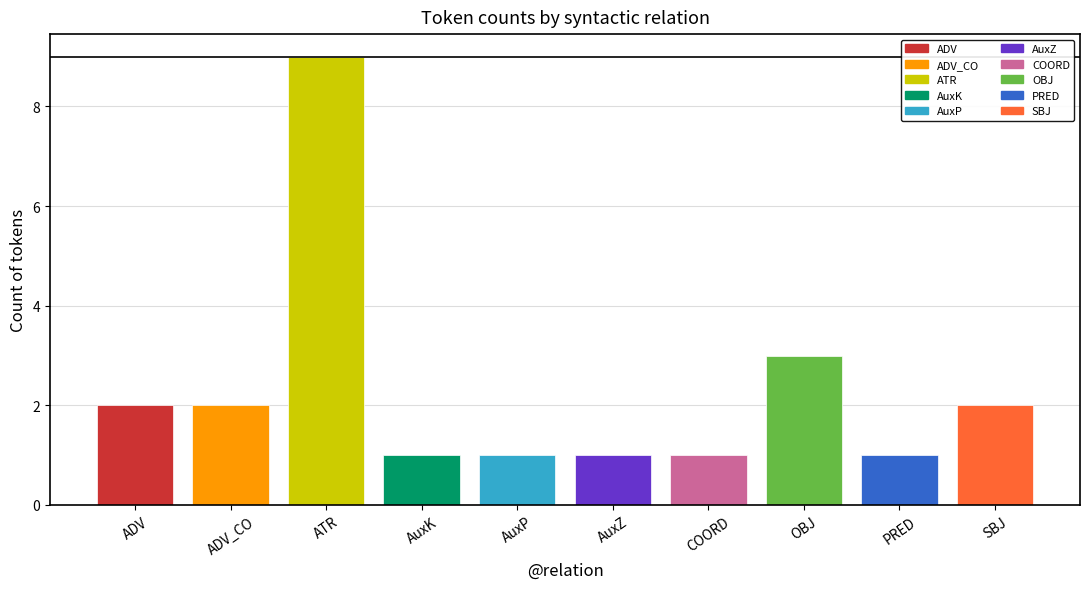

What is the ratio of the value at AuxP to the value at SBJ?

0.5